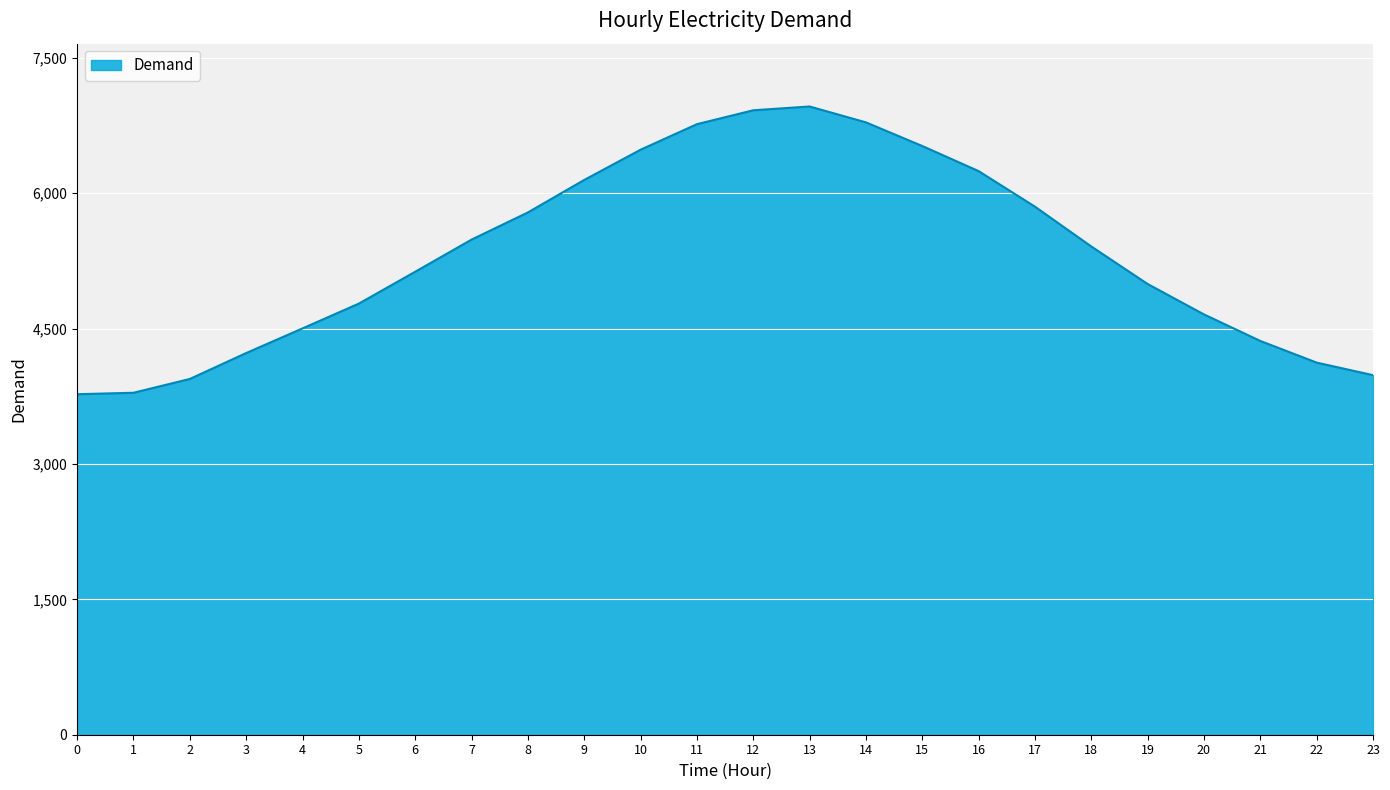

What value does the data have at 22?

4123